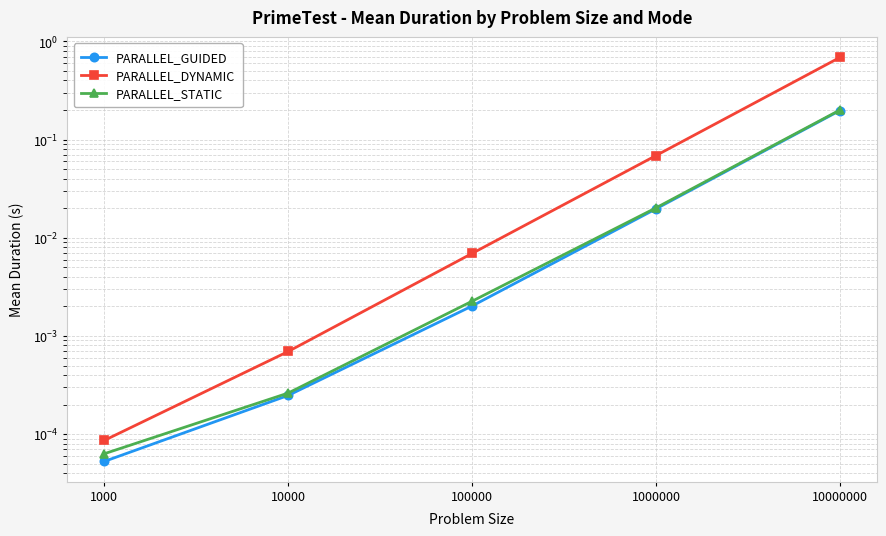

At which category is the sum across all series the highest?

10000000